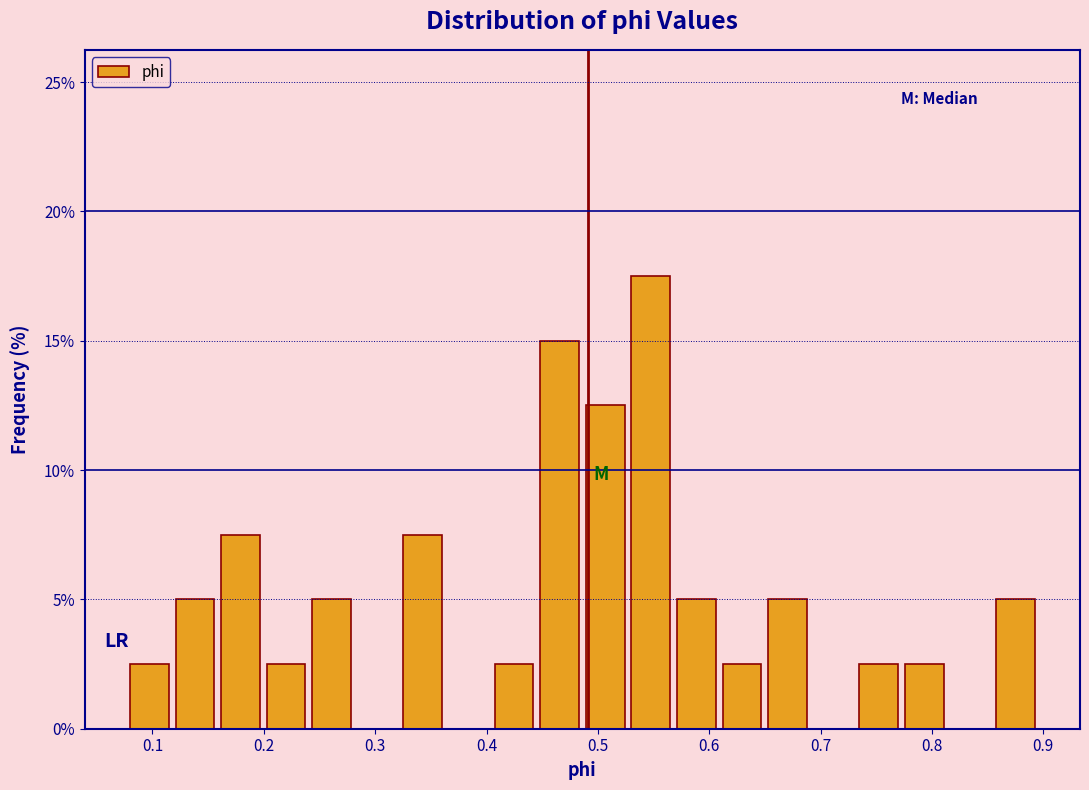

Reading left to right, list every bar in this chart as the range it spans on the x-axis followed by its height. Neither the bar edges nor the heights are printed on the chart, so give them approximately, as read against the axes.

0.08 to 0.12: 2.5
0.12 to 0.16: 5.0
0.16 to 0.20: 7.5
0.20 to 0.24: 2.5
0.24 to 0.28: 5.0
0.28 to 0.32: 0
0.32 to 0.36: 7.5
0.36 to 0.40: 0
0.40 to 0.45: 2.5
0.45 to 0.49: 15.0
0.49 to 0.53: 12.5
0.53 to 0.57: 17.5
0.57 to 0.61: 5.0
0.61 to 0.65: 2.5
0.65 to 0.69: 5.0
0.69 to 0.73: 0
0.73 to 0.77: 2.5
0.77 to 0.81: 2.5
0.81 to 0.85: 0
0.85 to 0.90: 5.0